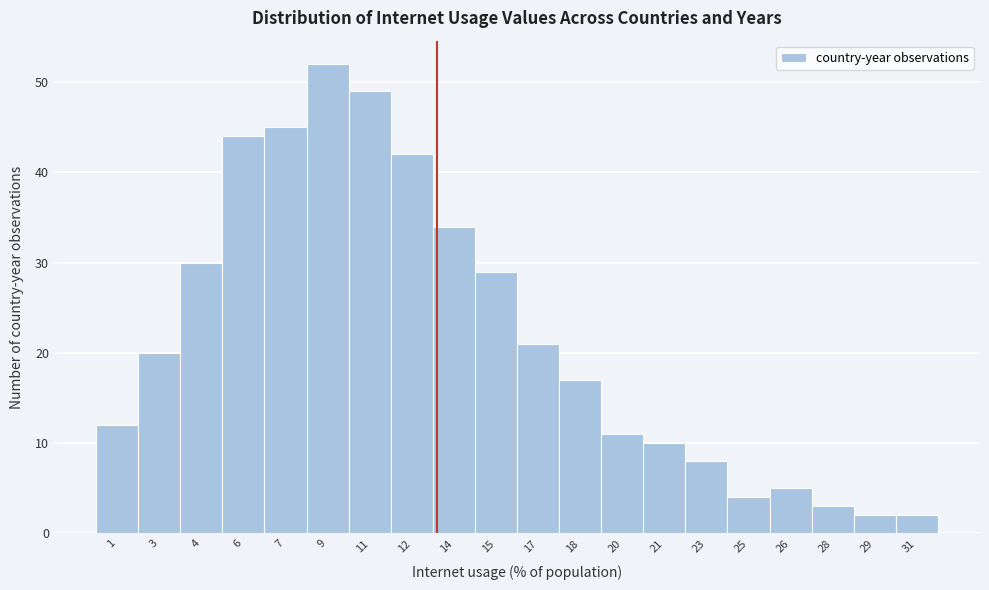

Reading left to right, extract all data points from this chart.

12	20	30	44	45	52	49	42	34	29	21	17	11	10	8	4	5	3	2	2